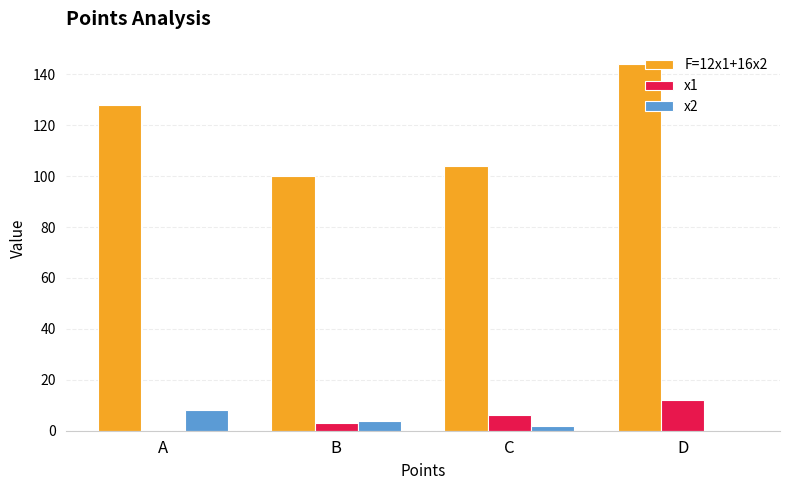

At which category is the sum across all series the highest?

D